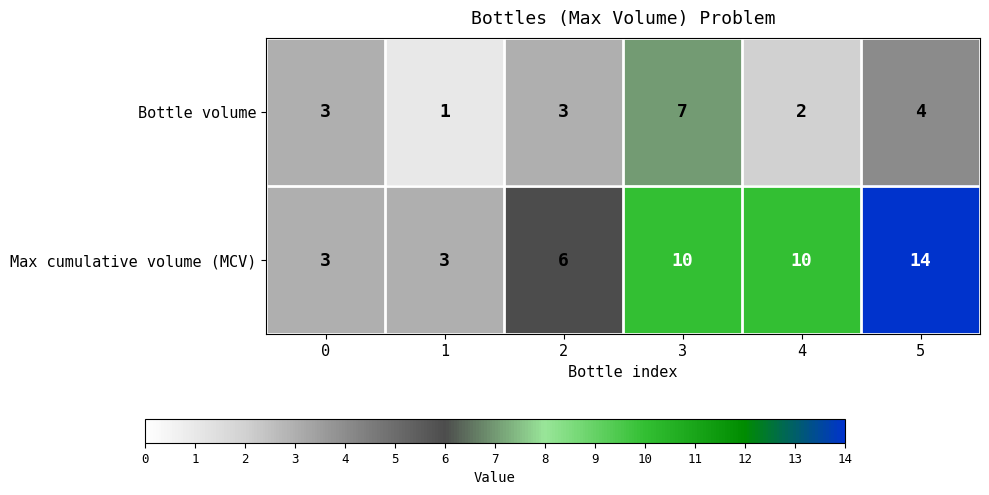

What is the lowest value of the Max cumulative volume (MCV) series?

3